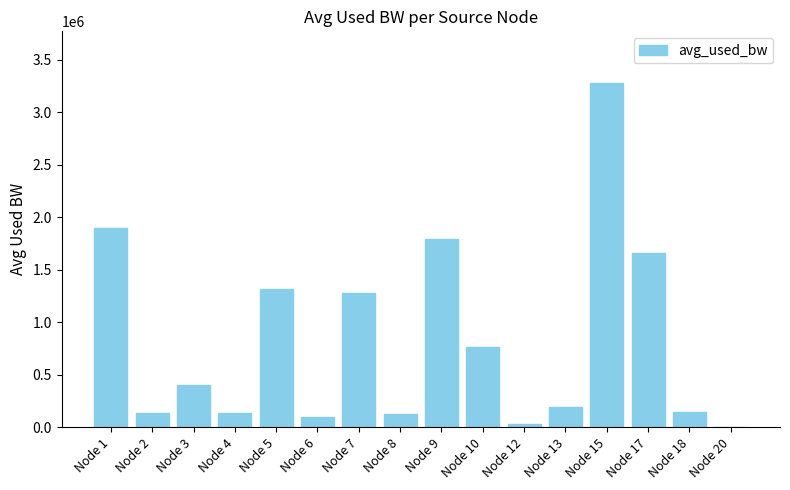

Are the bars grouped side by side (vs. stacked)?

No